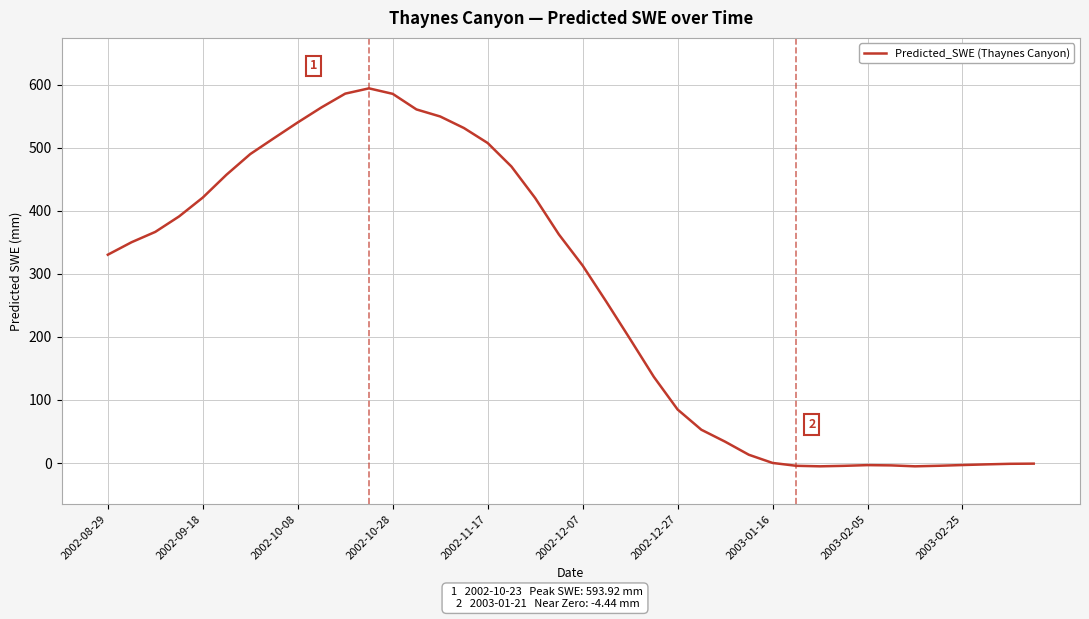

Count the number of values greater than 330.

20